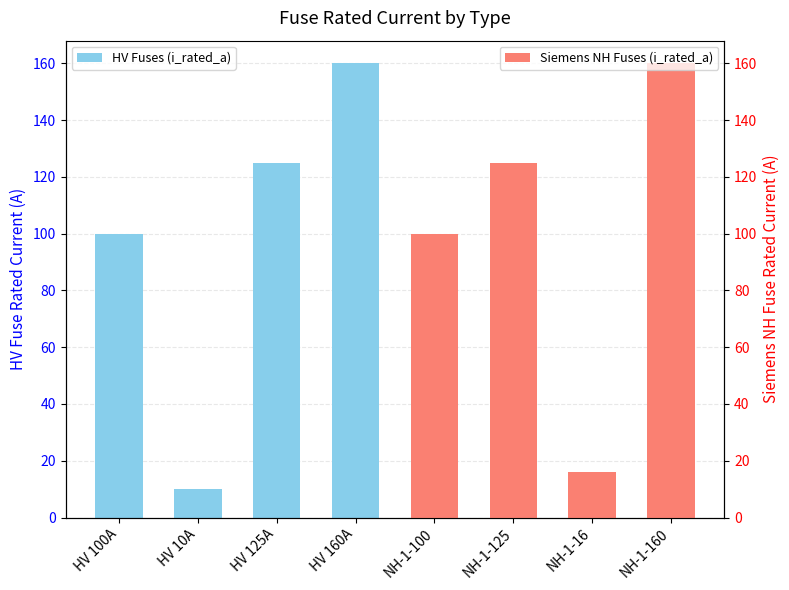

How many data points in HV Fuses (i_rated_a) are above 125?

1